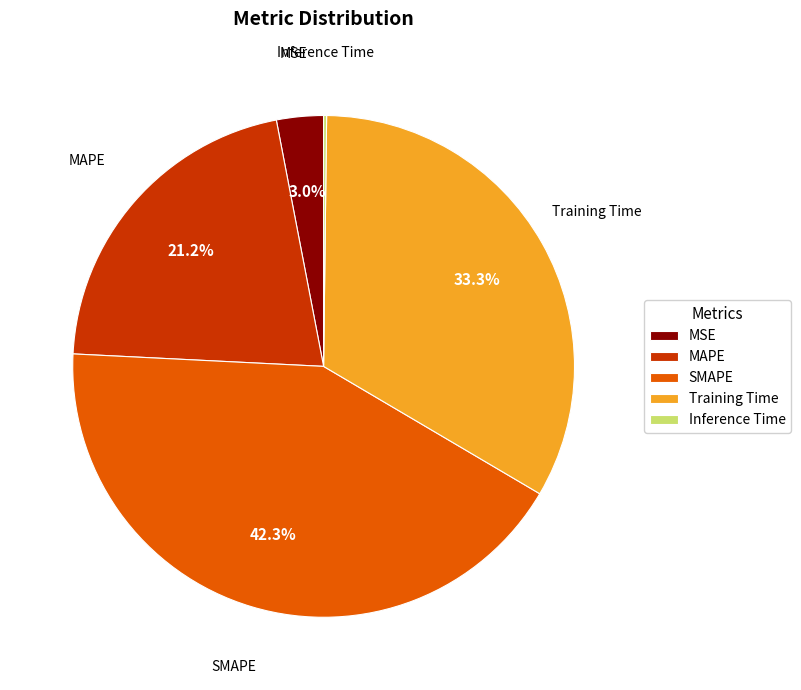

To the nearest percent, what is the difference between the MSE and Training Time slice percentages?

30%